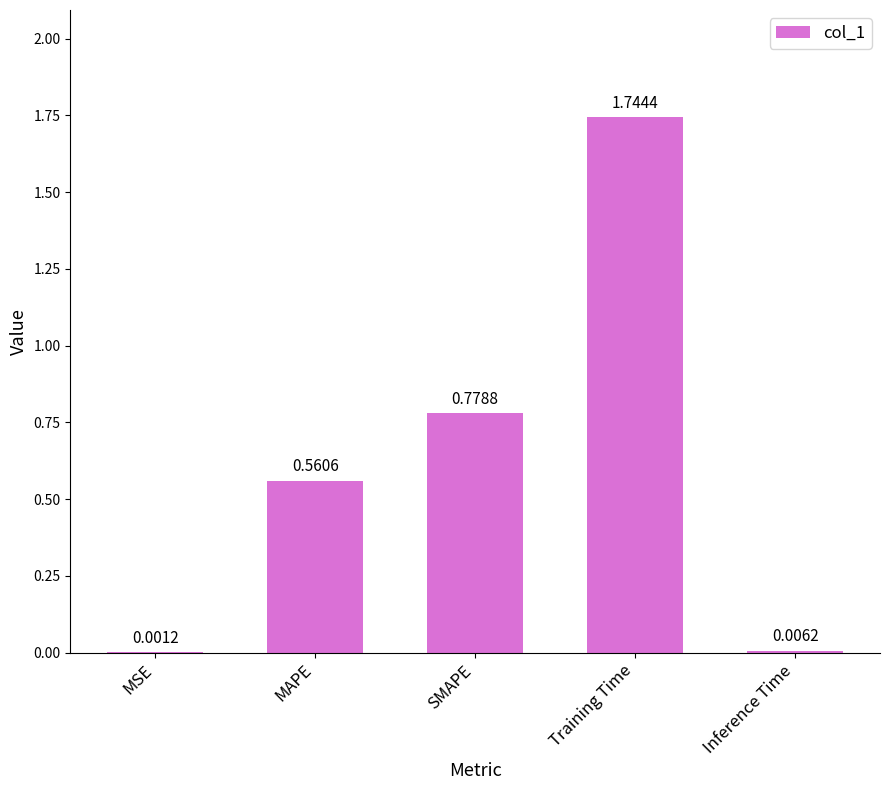

What is the sum of all values?

3.1